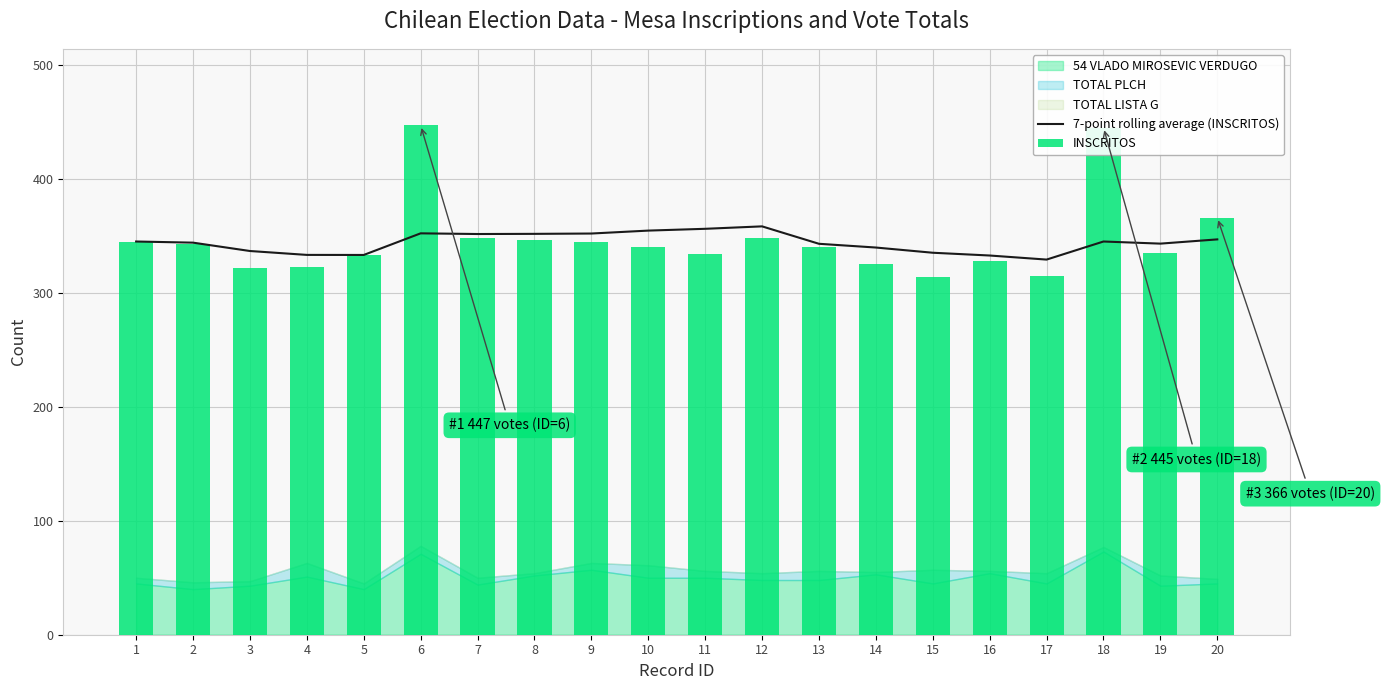

How many values in the INSCRITOS series exceed 340?

9